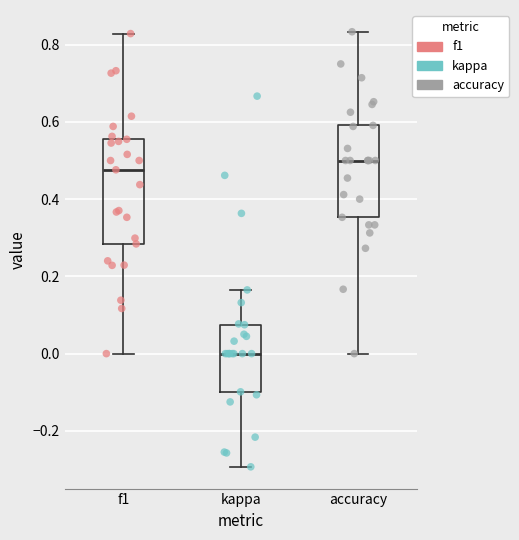

Reading left to right, read every box against the y-axis: the position of its median line, the range the box covers, and the ends of its whiskers. The values are not printed on the chart, so give them approximately, as read against the axis.

f1: median 0.48, box 0.28 to 0.56, whiskers 0.00 to 0.82
kappa: median 0.00, box -0.10 to 0.08, whiskers -0.30 to 0.16
accuracy: median 0.50, box 0.36 to 0.60, whiskers 0.00 to 0.84